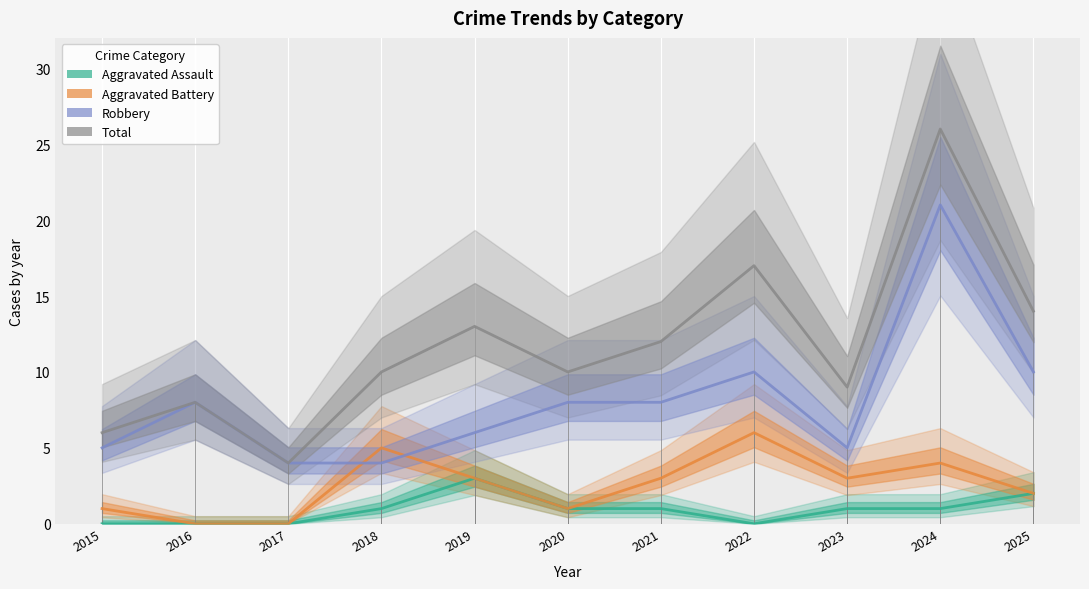

Reading right to left, transcribe all the data shown in this chart.

Aggravated Assault: 2	1	1	0	1	1	3	1	0	0	0
Aggravated Battery: 2	4	3	6	3	1	3	5	0	0	1
Robbery: 10	21	5	10	8	8	6	4	4	8	5
Total: 14	26	9	17	12	10	13	10	4	8	6